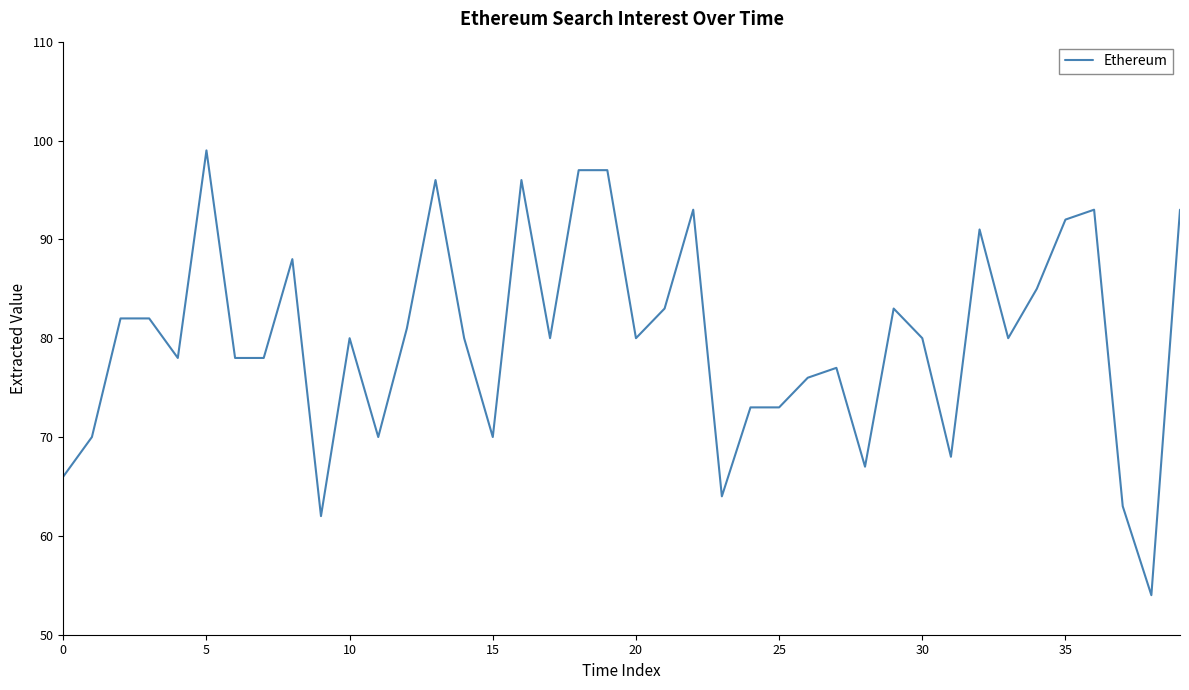

What is the greatest value displayed?

99